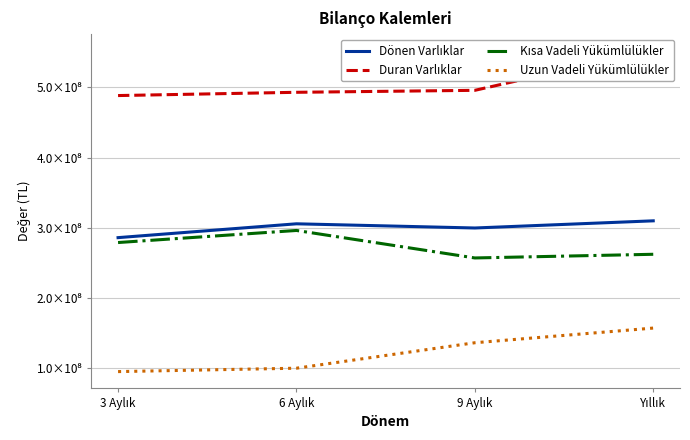

List the labels in order of Dönen Varlıklar value, smallest first.

3 Aylık, 9 Aylık, 6 Aylık, Yıllık